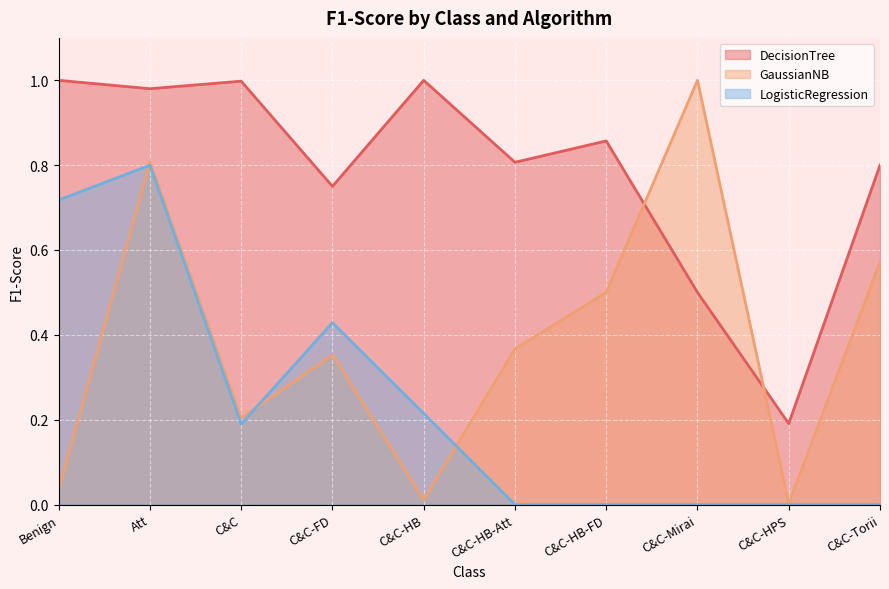

What is the sum of the LogisticRegression values at C&C-Mirai and Benign?

0.7